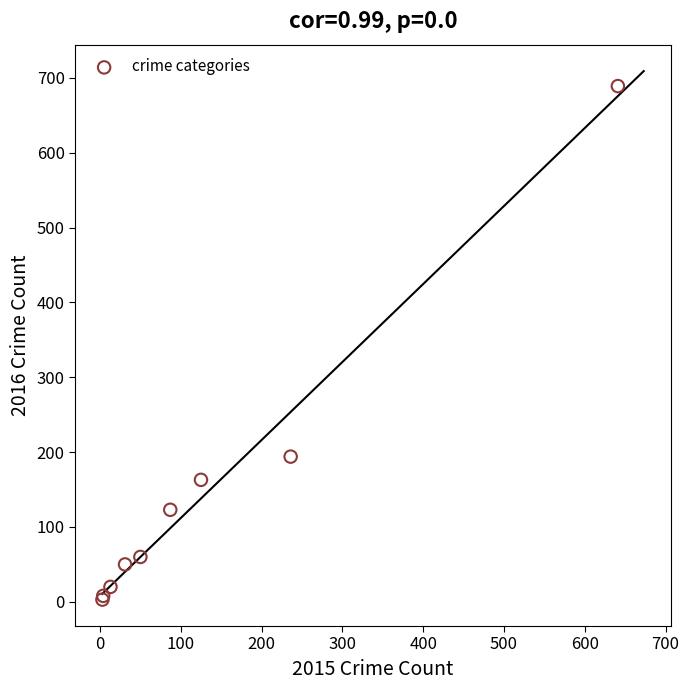

What Y value in the scatter plot is closest to 346?

194